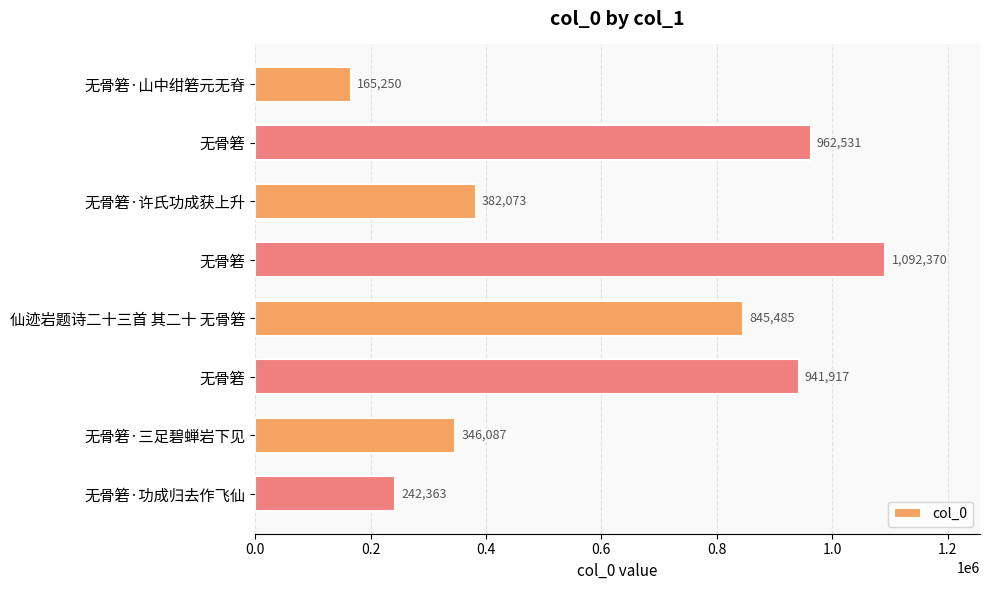

What is the maximum value shown in the chart?

1092370